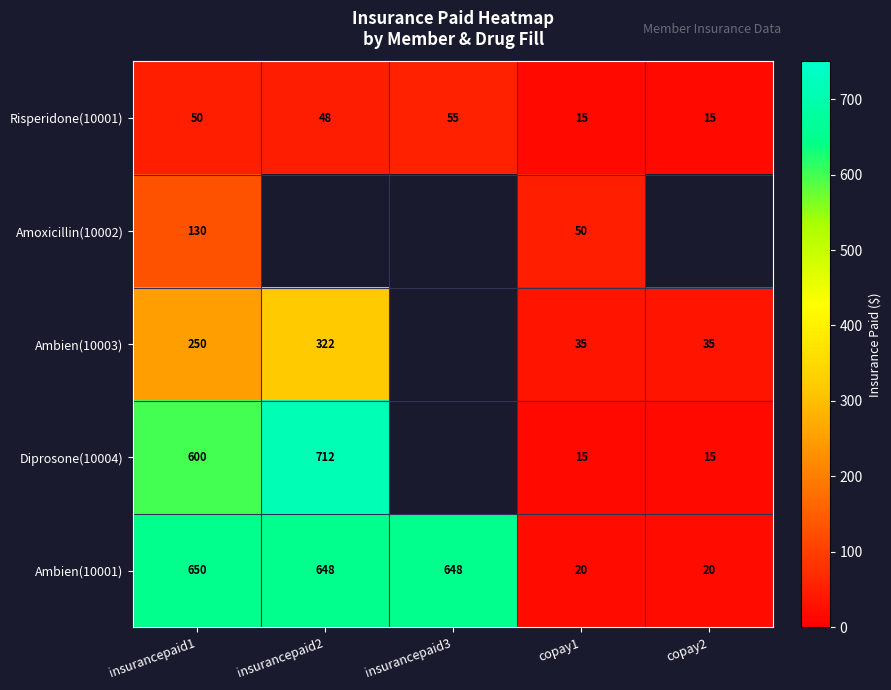

What is the spread (max minus min) of values at insurancepaid1?

600